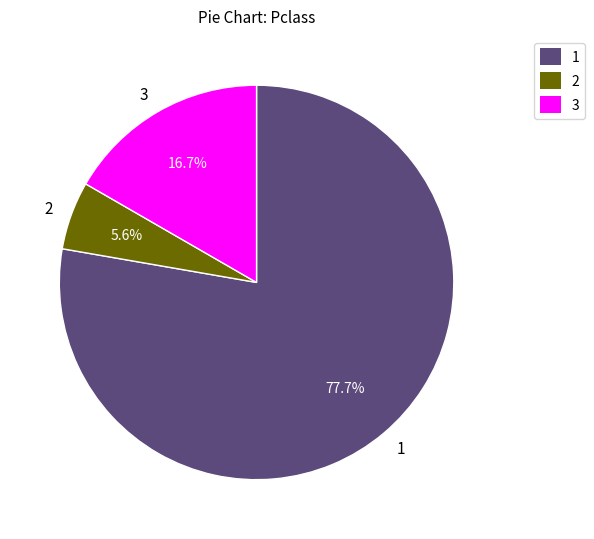

Which slice represents more than half of the pie?

1